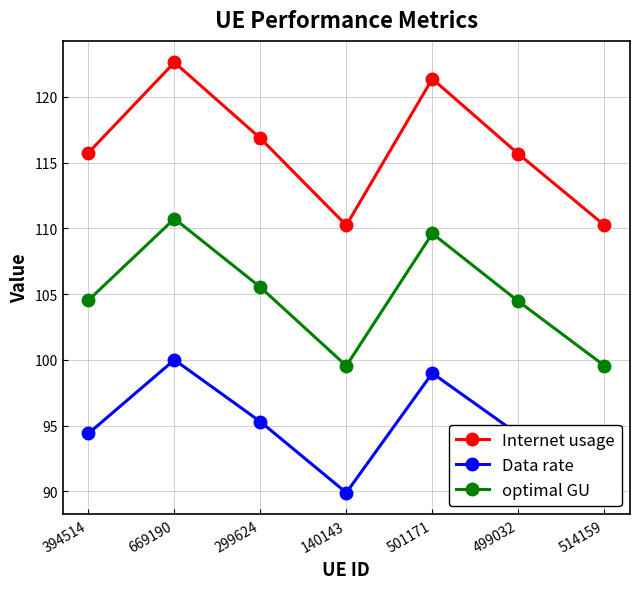

What is the difference between the Internet usage values at 299624 and 669190?

5.8